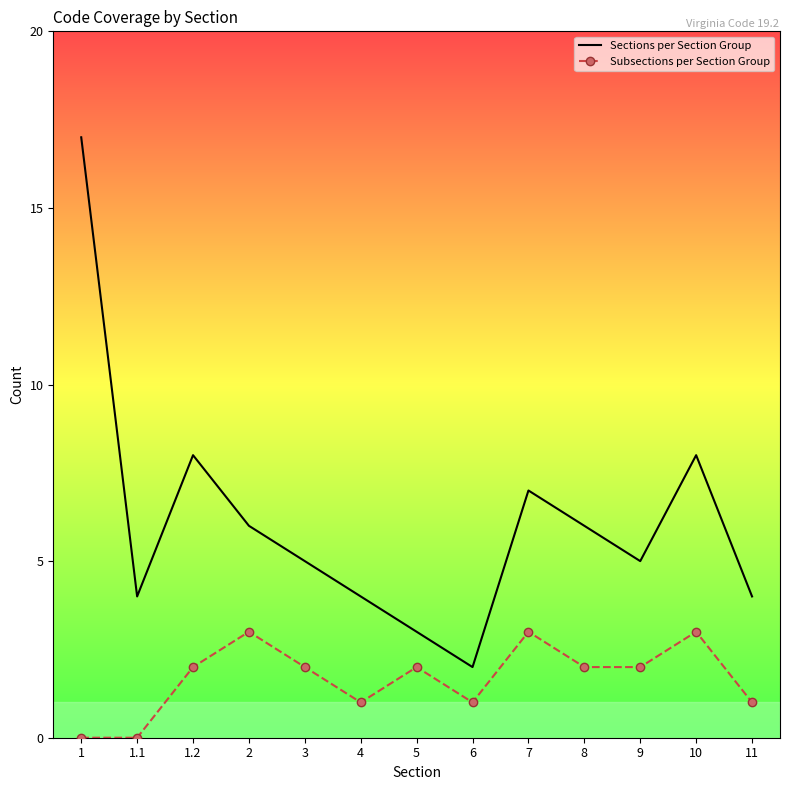

At which label does Sections per Section Group first exceed 5?

1